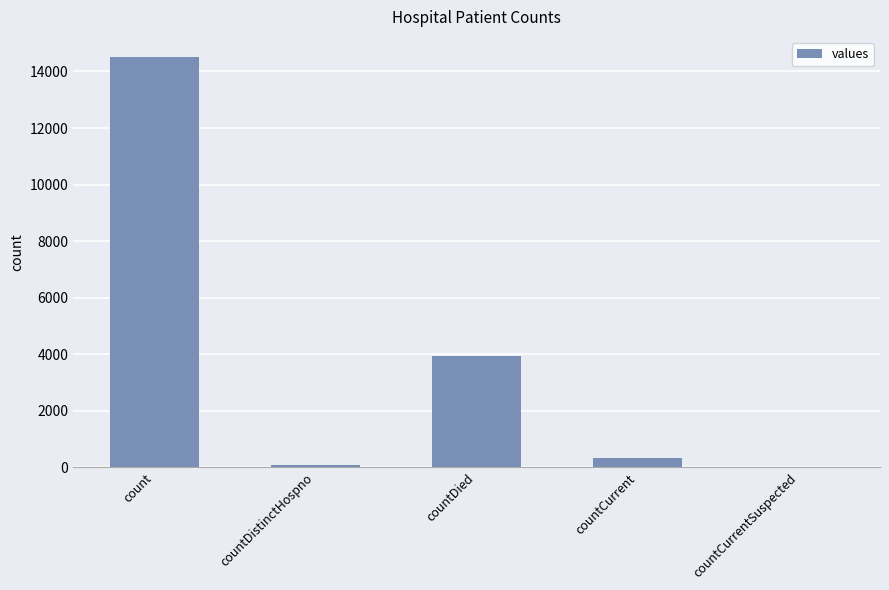

Reading left to right, extract all data points from this chart.

14498	76	3931	322	0